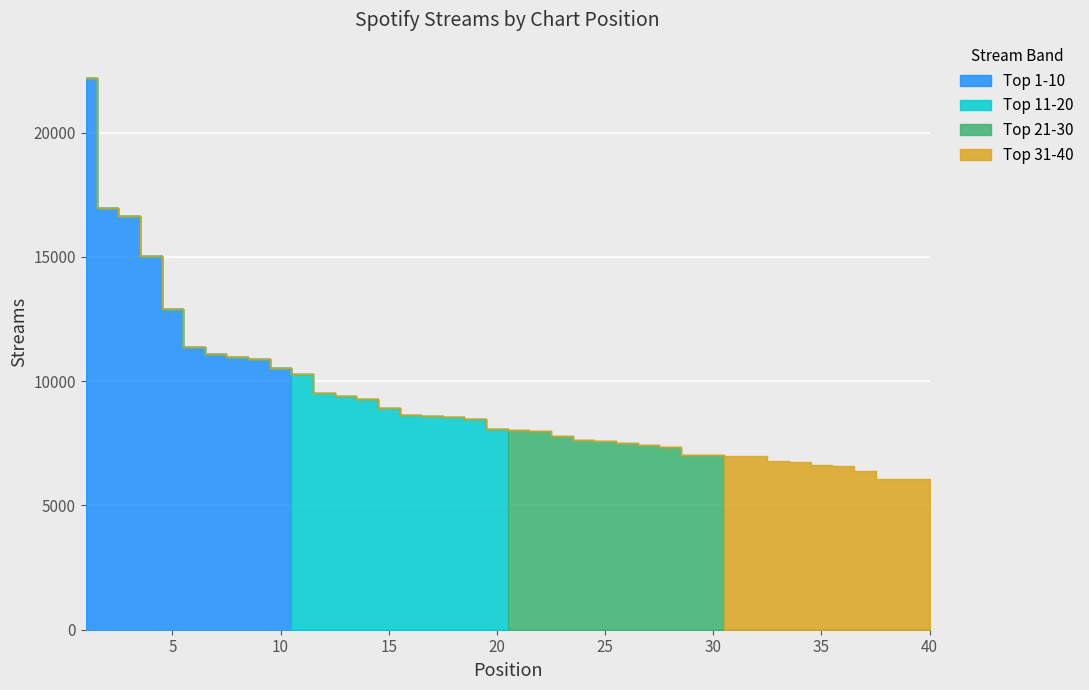

Between 5 and 10, which series saw the biggest shift?

Top 10